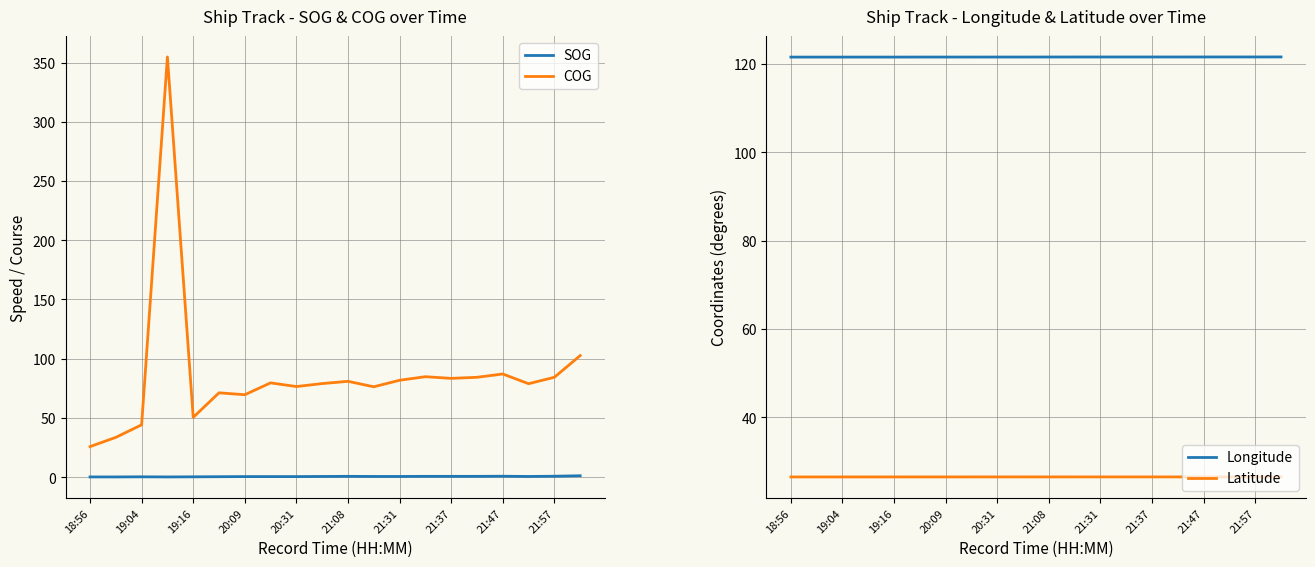

The value of Latitude at 20:09 is 26.5. True or false?

True